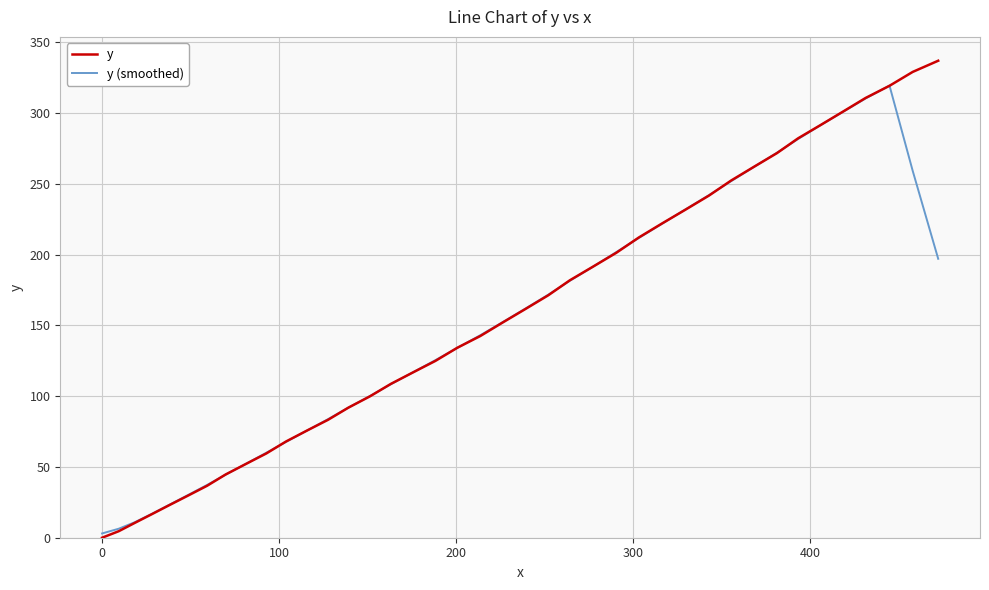

Which series has the largest range (max minus min)?

y